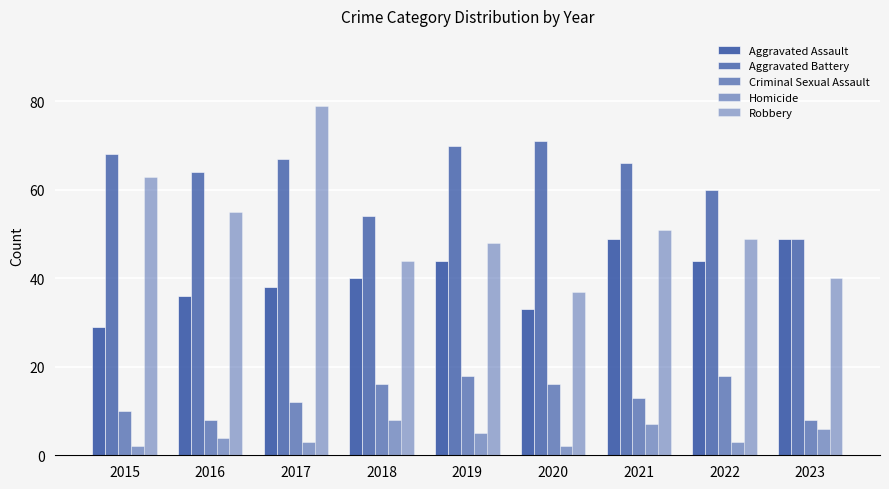

At which category does the chart reach its peak across all series?

2017